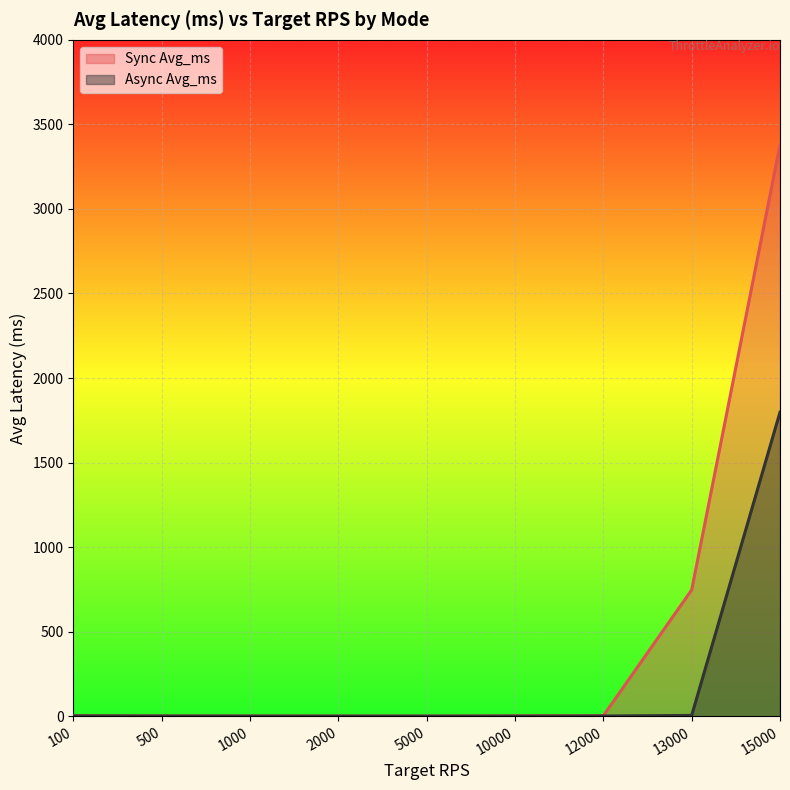

List the labels in order of Sync Avg_ms value, smallest first.

5000, 2000, 1000, 500, 10000, 100, 12000, 13000, 15000